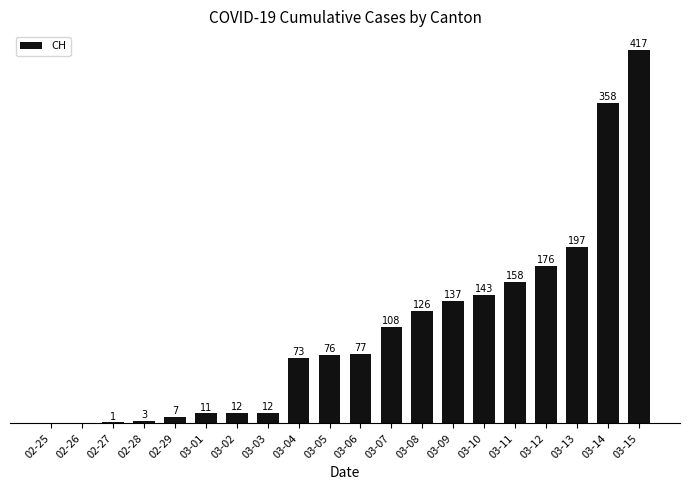

At which category does the chart reach its peak across all series?

03-15